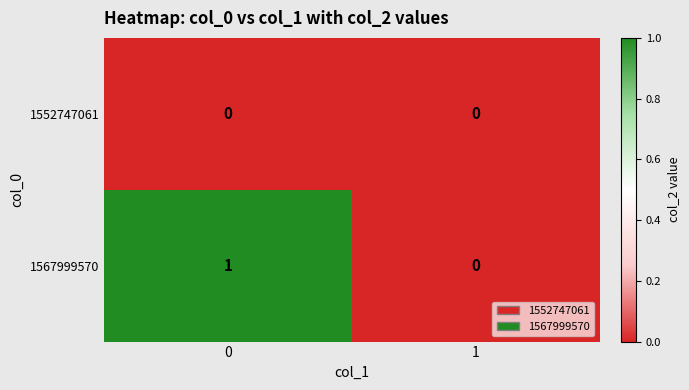

Which series has the largest total across all categories?

1567999570